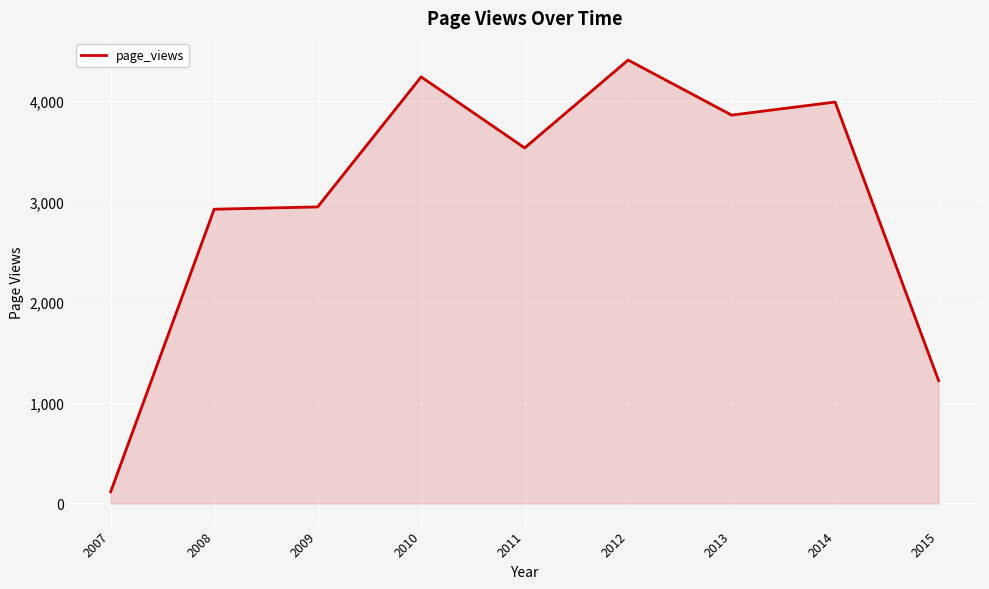

What is the average value?

3025